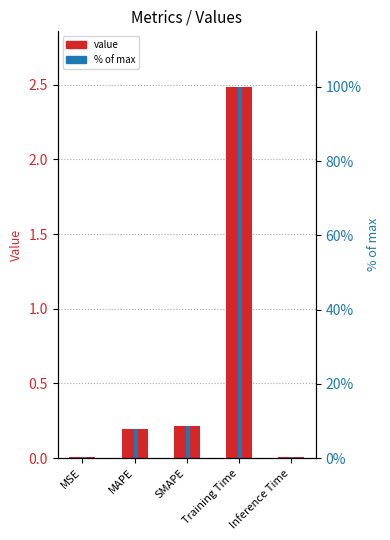

Where is value nearest to the value 1?

SMAPE